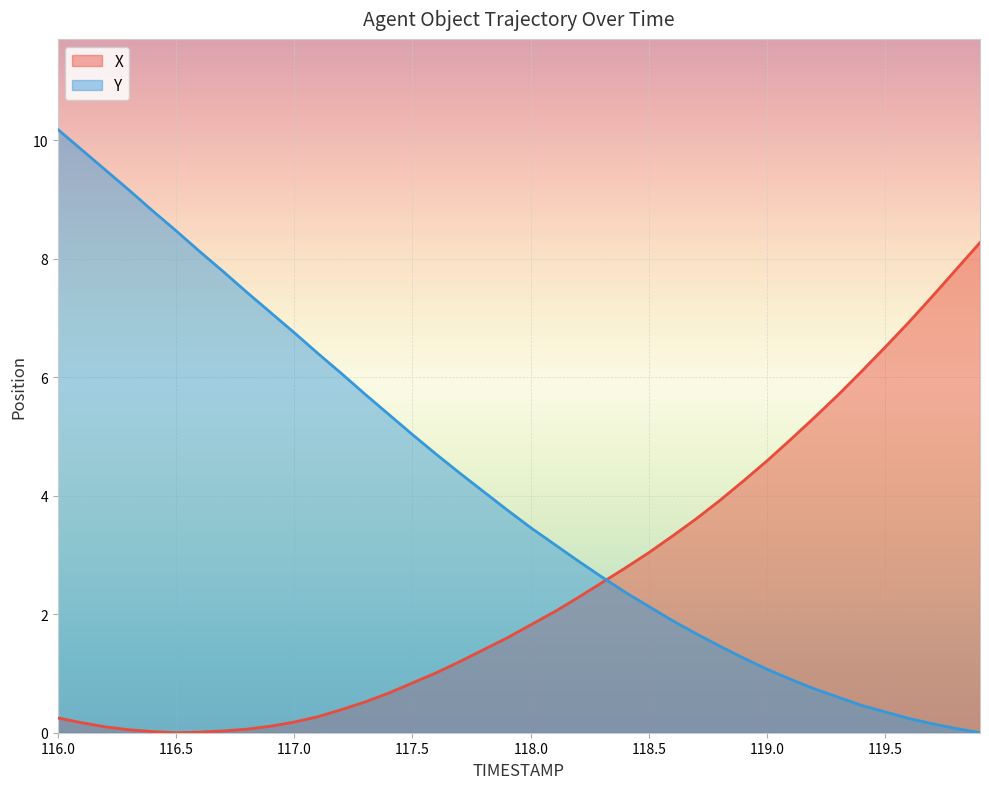

At 116.0, list the series in order from largest to smallest.

Y, X